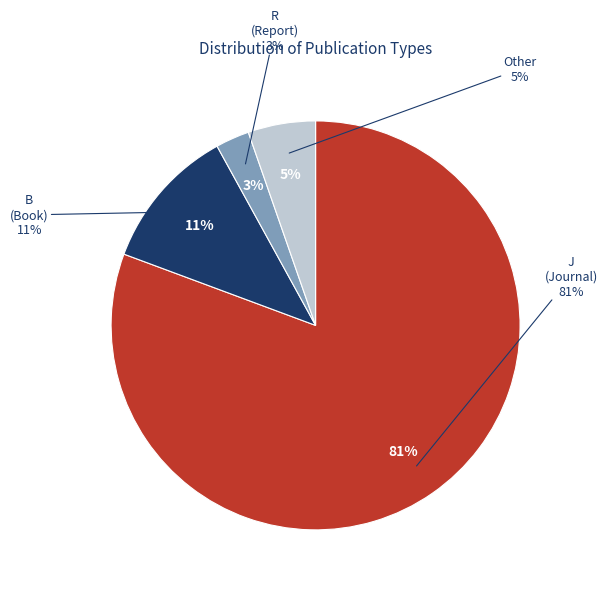

Does R represent more than half of the total?

No